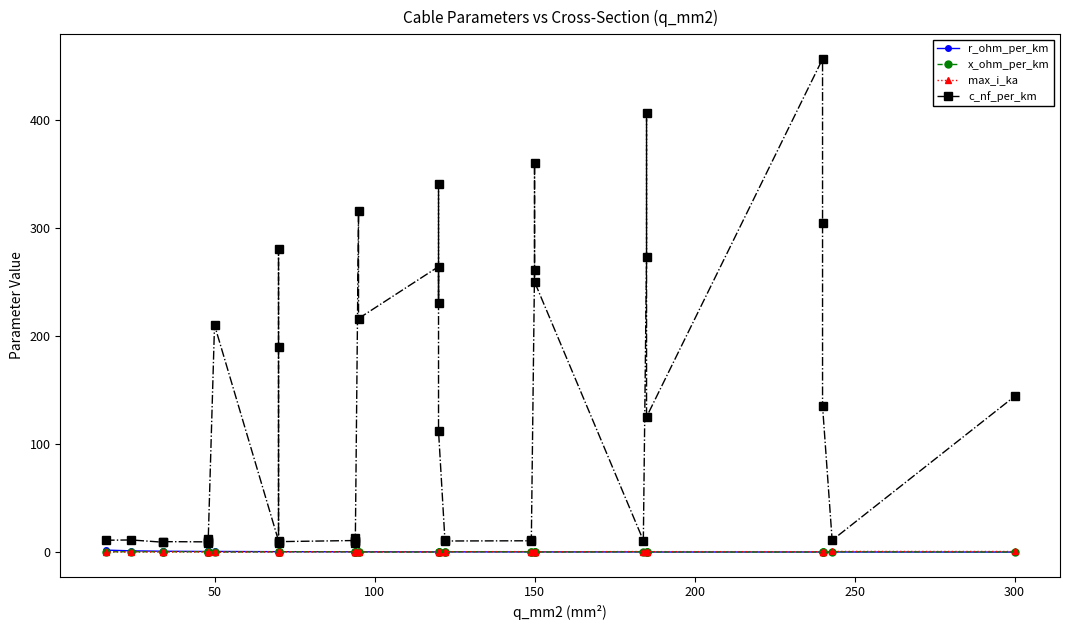

Rank the series by their maximum value, from highest to lowest.

c_nf_per_km, r_ohm_per_km, max_i_ka, x_ohm_per_km